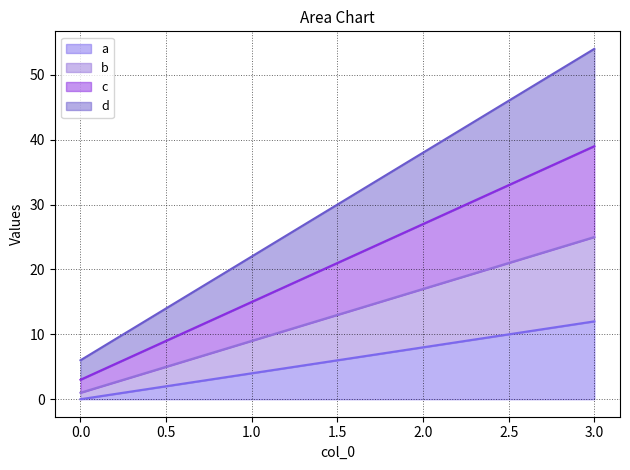

Between 2 and 3, which series saw the biggest shift?

d